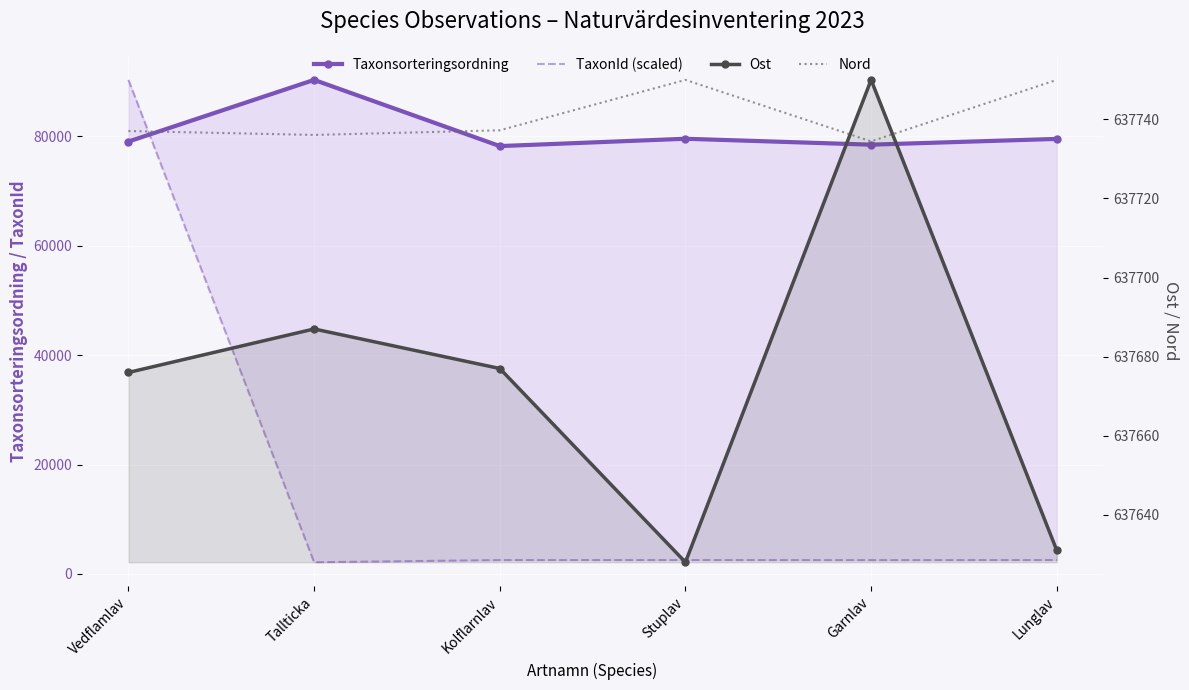

What is the maximum value shown in the chart?

637750.0